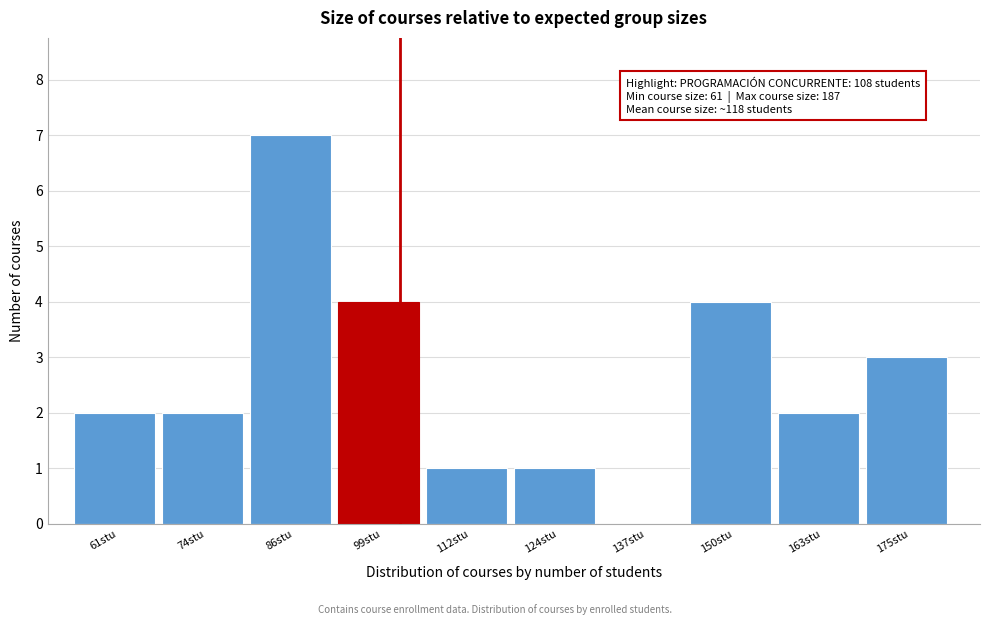

Reading right to left, list all the values displayed in this chart.

175stu=3	163stu=2	150stu=4	137stu=0	124stu=1	112stu=1	99stu=4	86stu=7	74stu=2	61stu=2